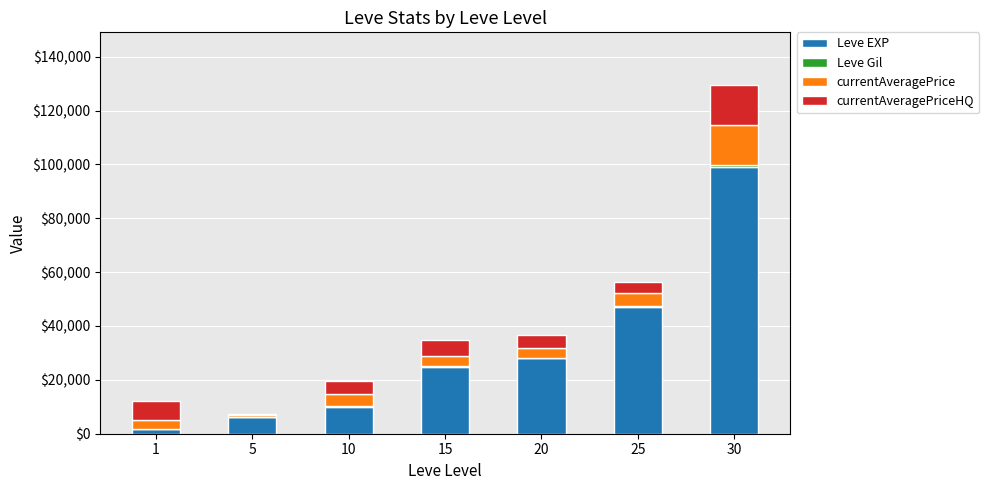

What is the total value across all series at 25?

56442